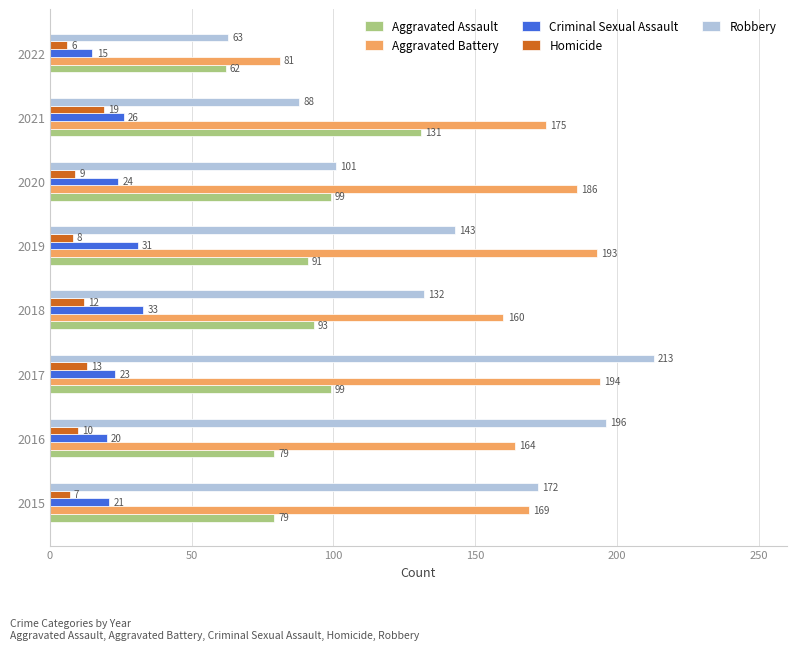

How many categories are shown in the chart?

8